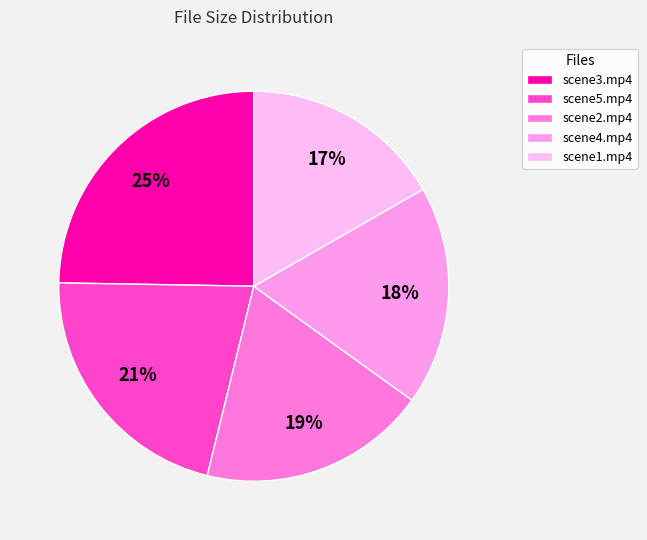

How many slices are in this pie chart?

5